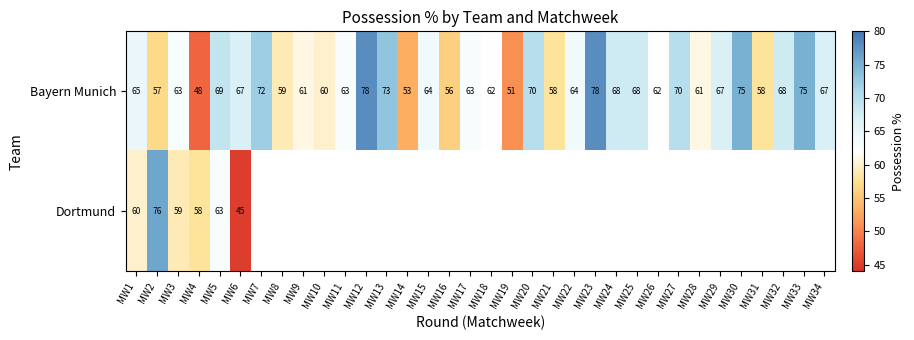

Which category has the lowest value in the Bayern Munich series?

MW4